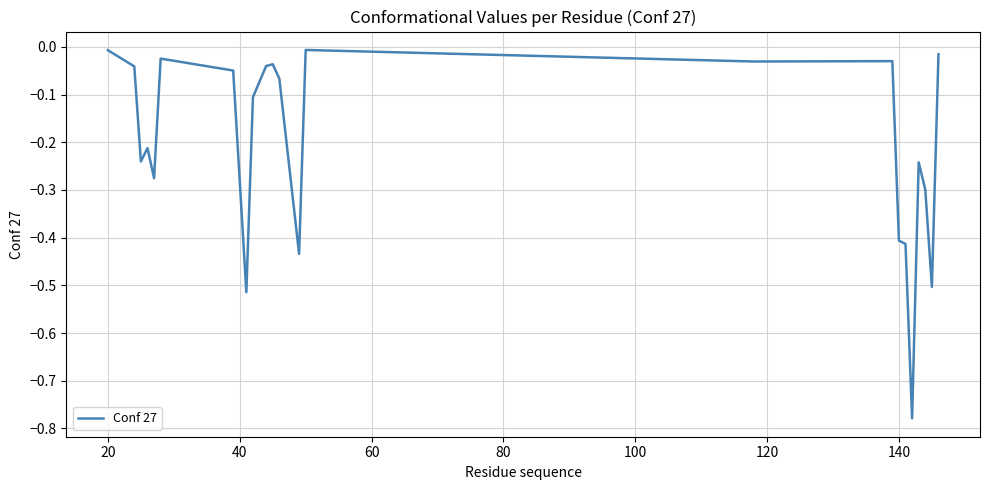

What is the difference between the maximum and minimum values?

0.8